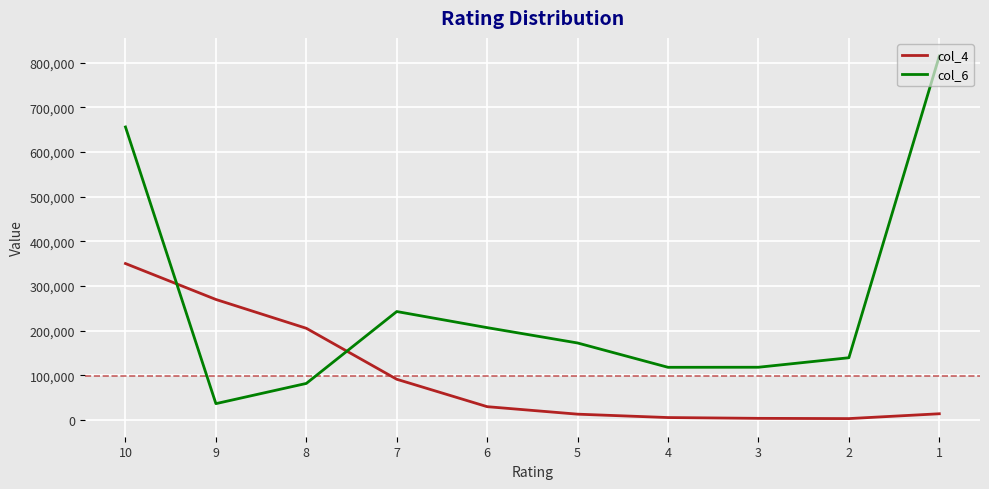

Which series has the largest range (max minus min)?

col_6